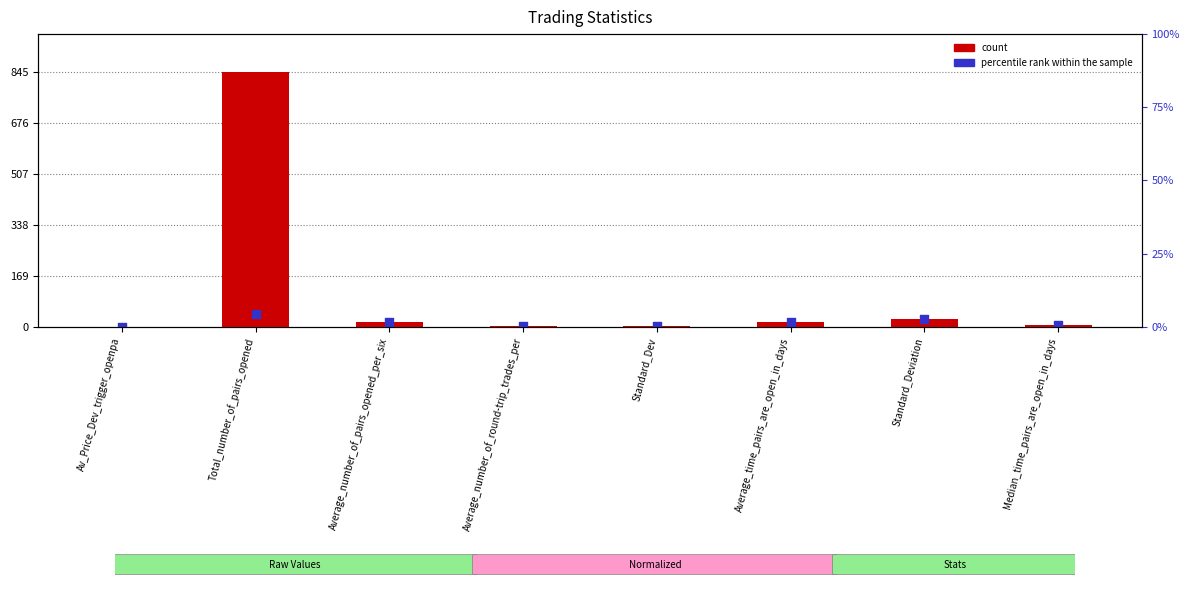

At which category is the sum across all series the highest?

Total_number_of_pairs_opened